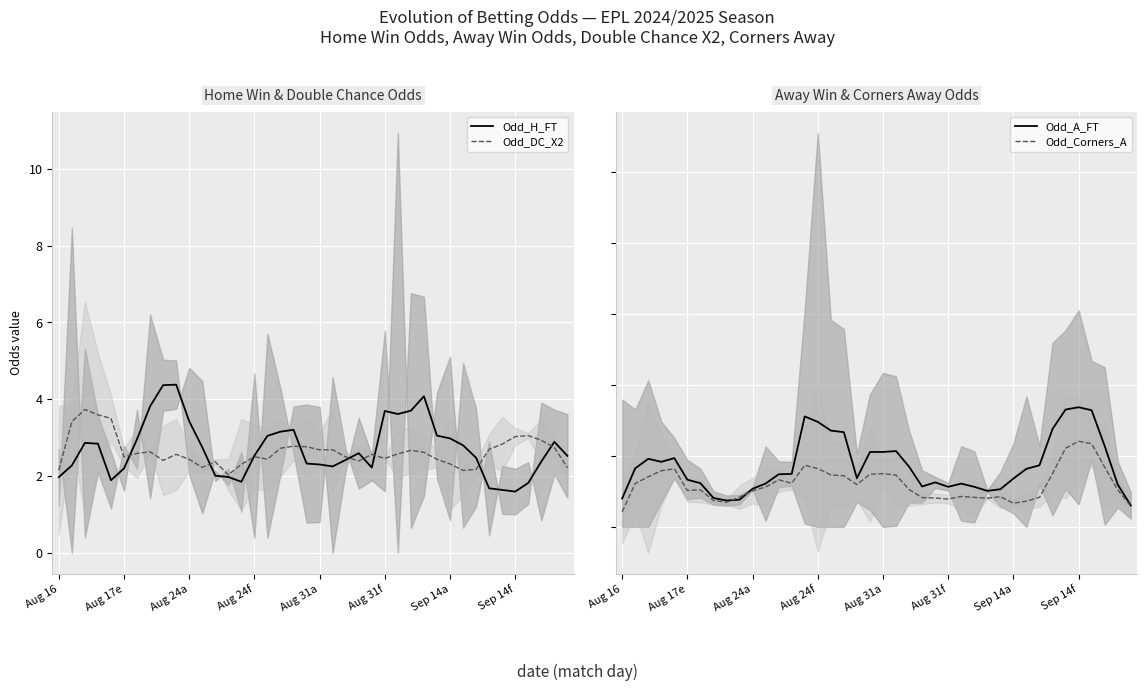

What is the total value across all series at 38?

11.2